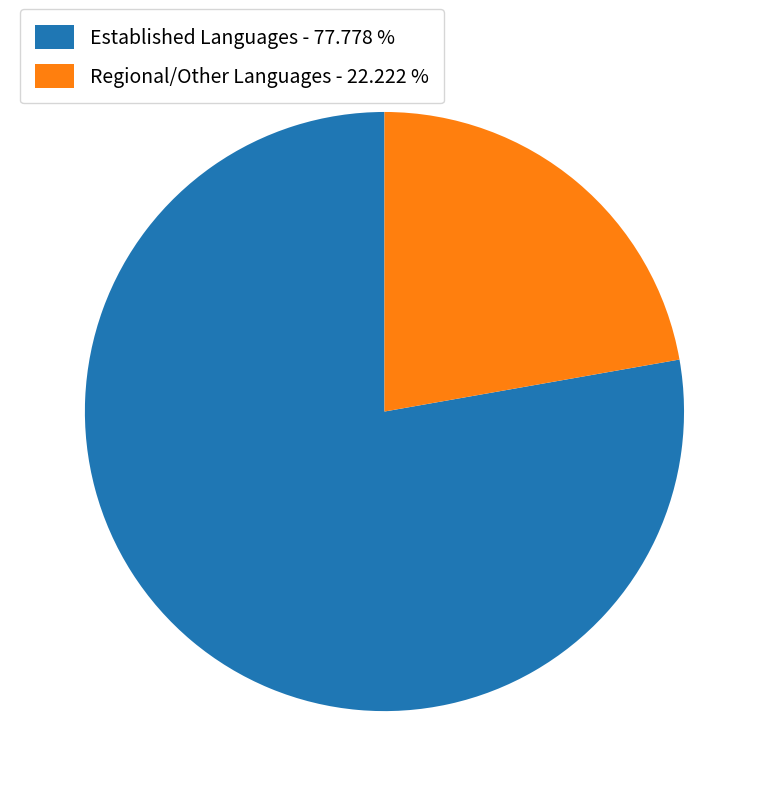

Rank the categories by value from highest to lowest.

Established Languages - 77.778 %, Regional/Other Languages - 22.222 %